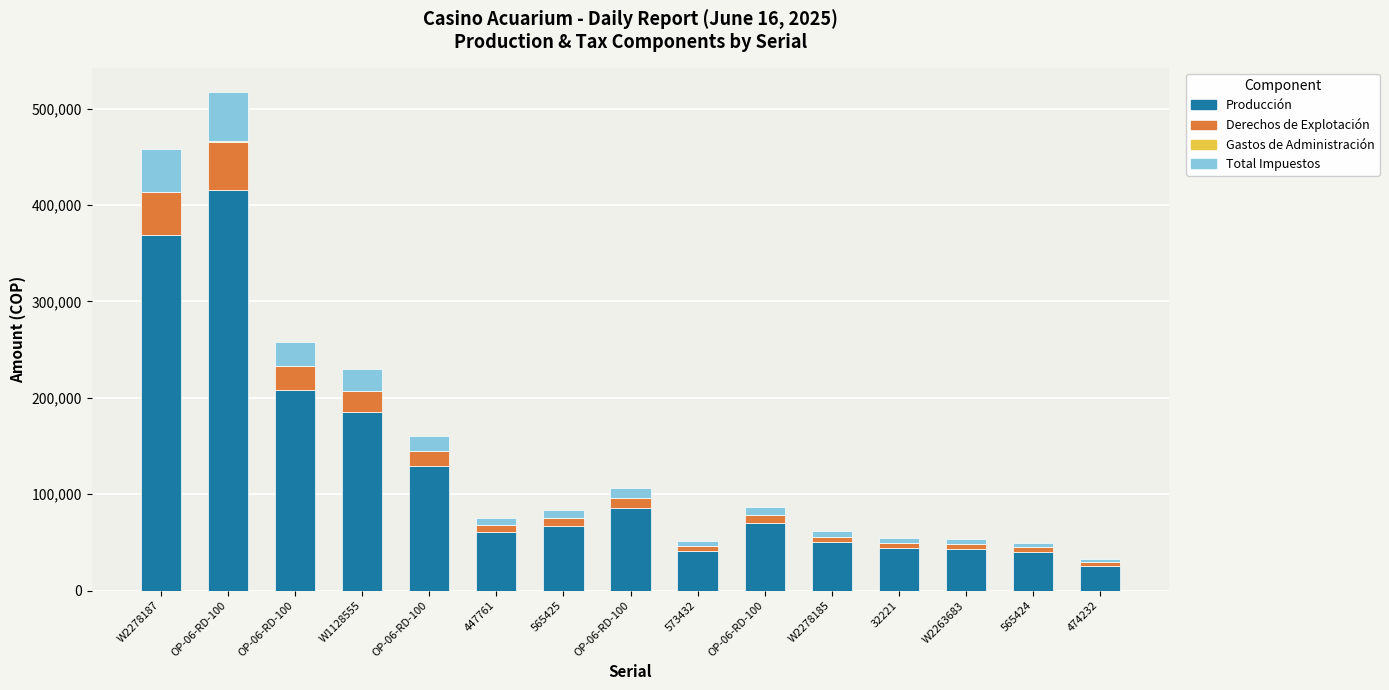

At which label does Derechos de Explotación first exceed 8040?

W2278187